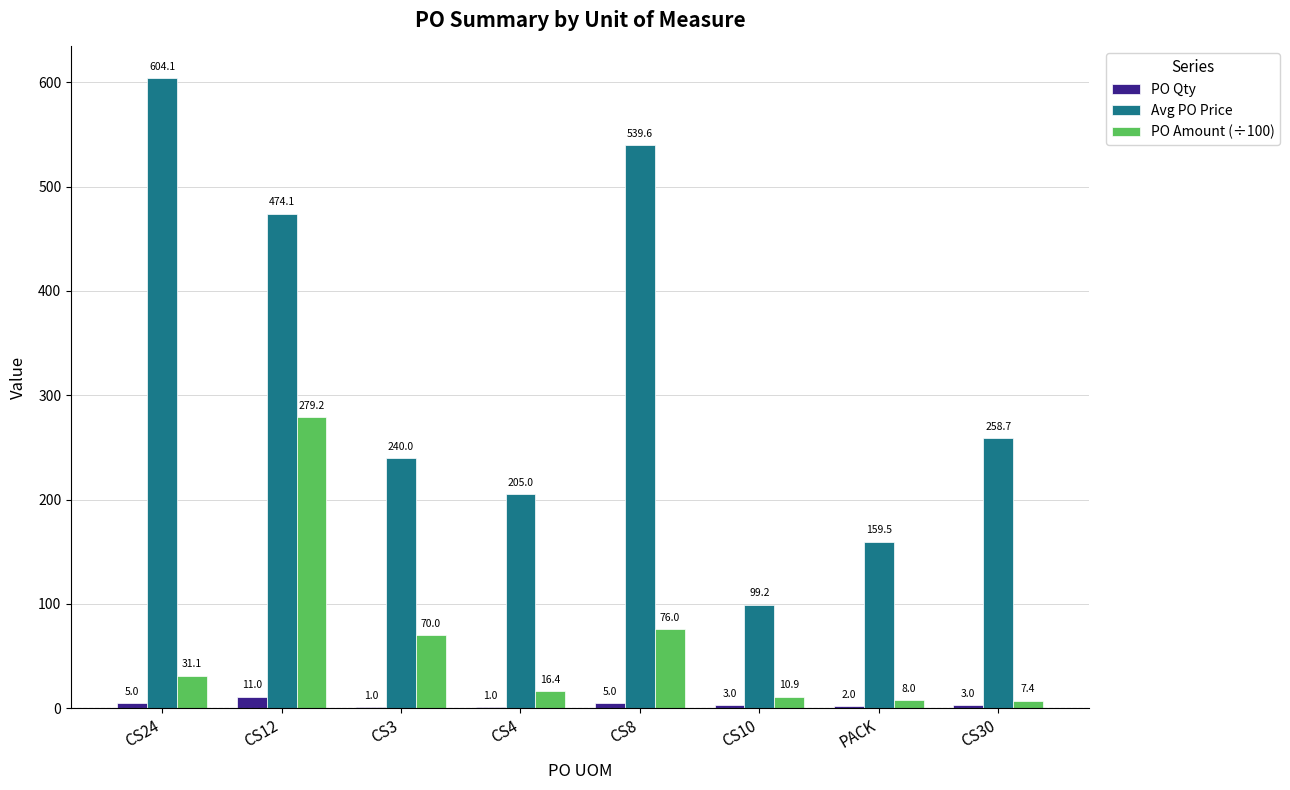

Read the PO Amount (÷100) value at CS12.

279.2